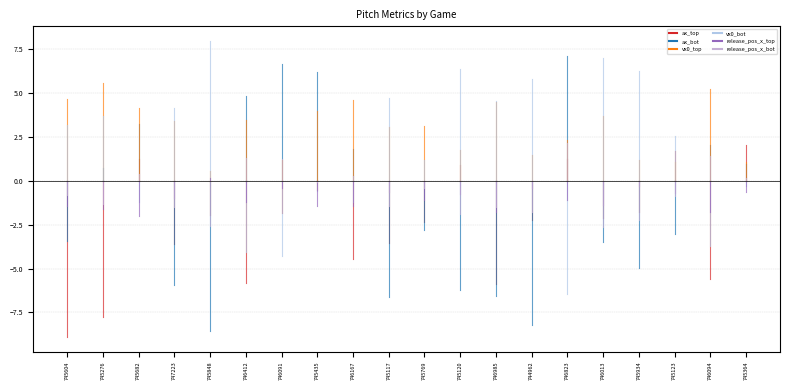

Between which two adjacent categories do release_pos_x_top and release_pos_x_bot first intersect?

745682 and 747223